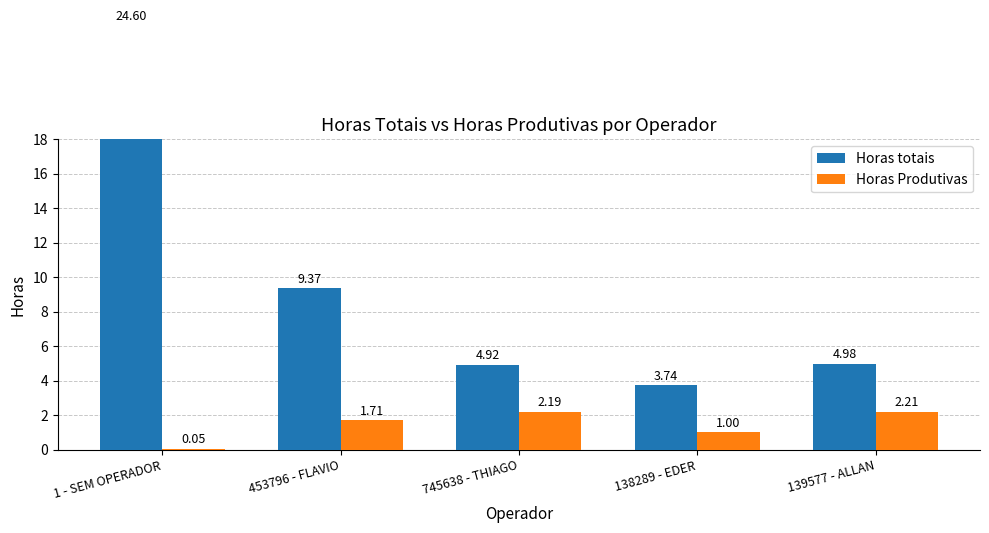

What is the label of the 3rd bar from the left?

745638 - THIAGO